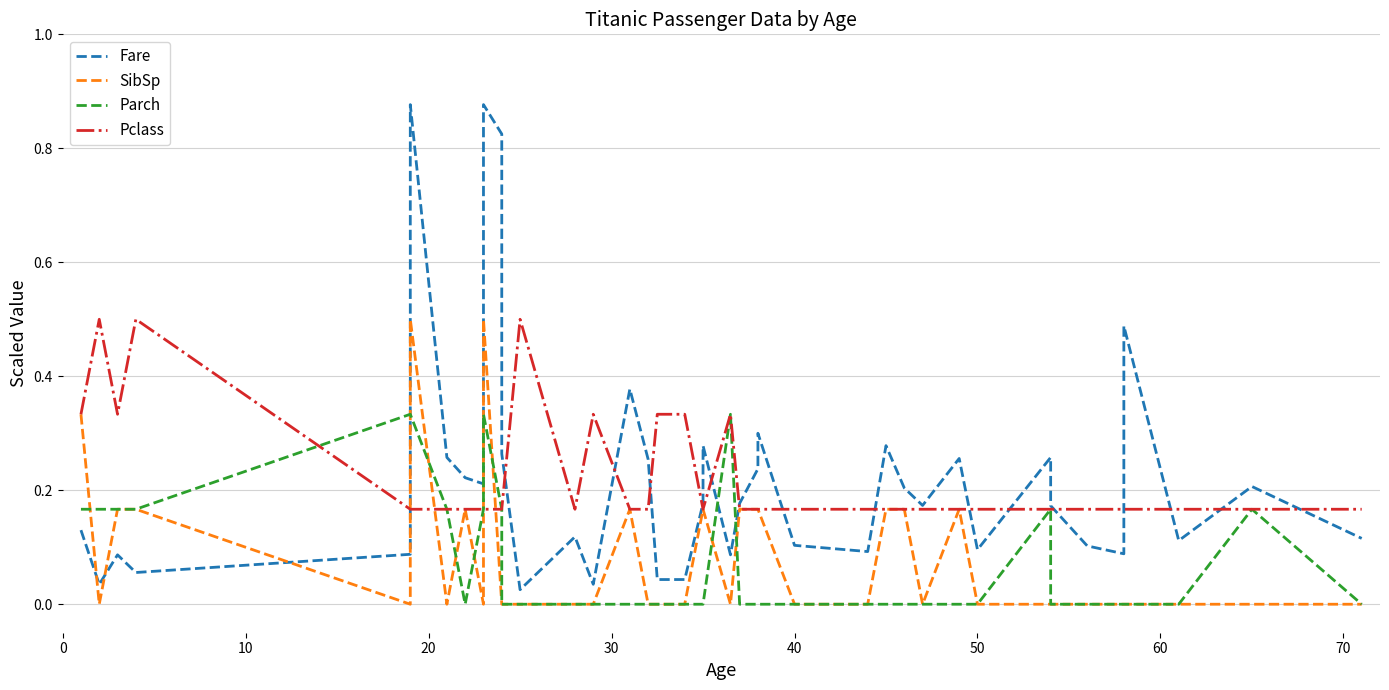

What is the value of the Pclass point at the 32nd from the left?

0.2